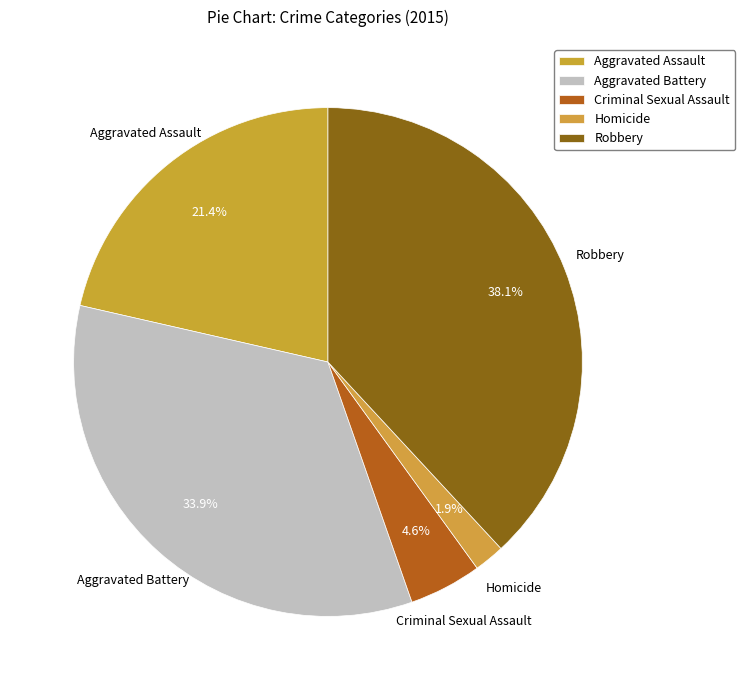

To the nearest percent, what is the difference between the largest and smallest slice percentages?

36%